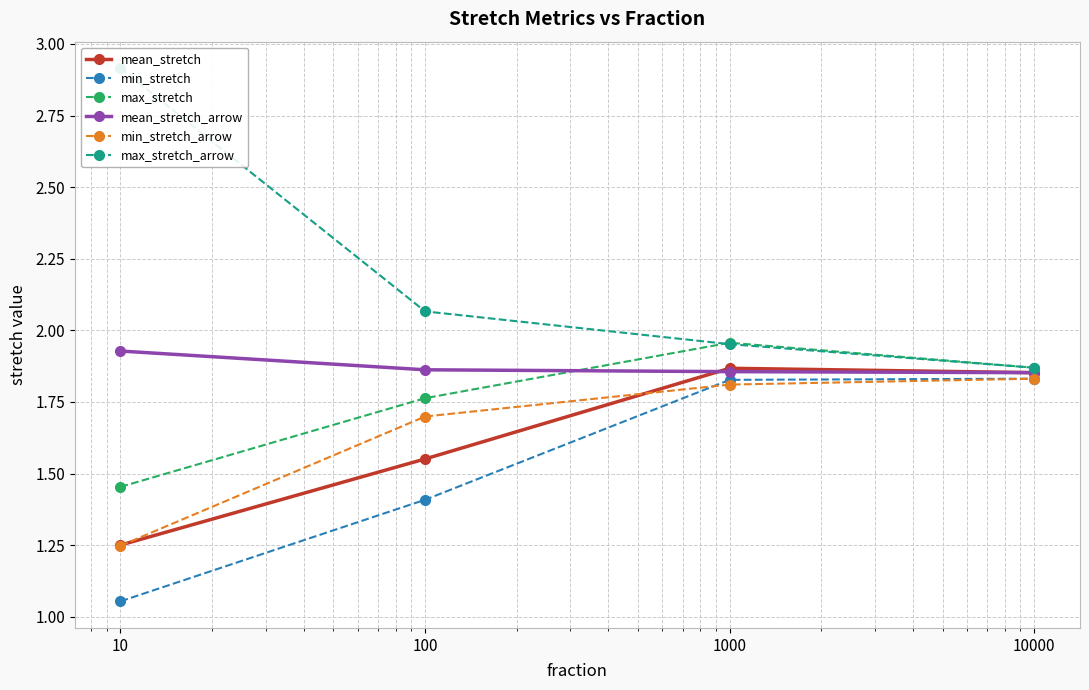

Rank the series by their maximum value, from highest to lowest.

max_stretch_arrow, max_stretch, mean_stretch_arrow, mean_stretch, min_stretch, min_stretch_arrow